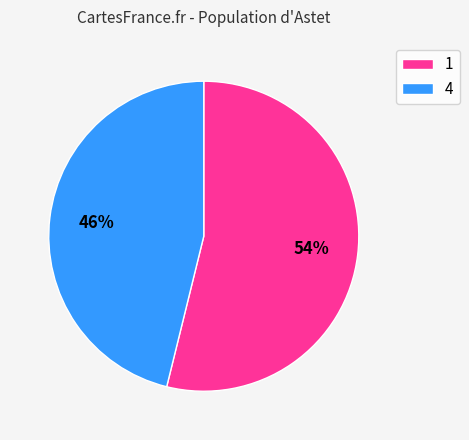

To the nearest percent, what is the combined percentage of 1 and 4?

100%